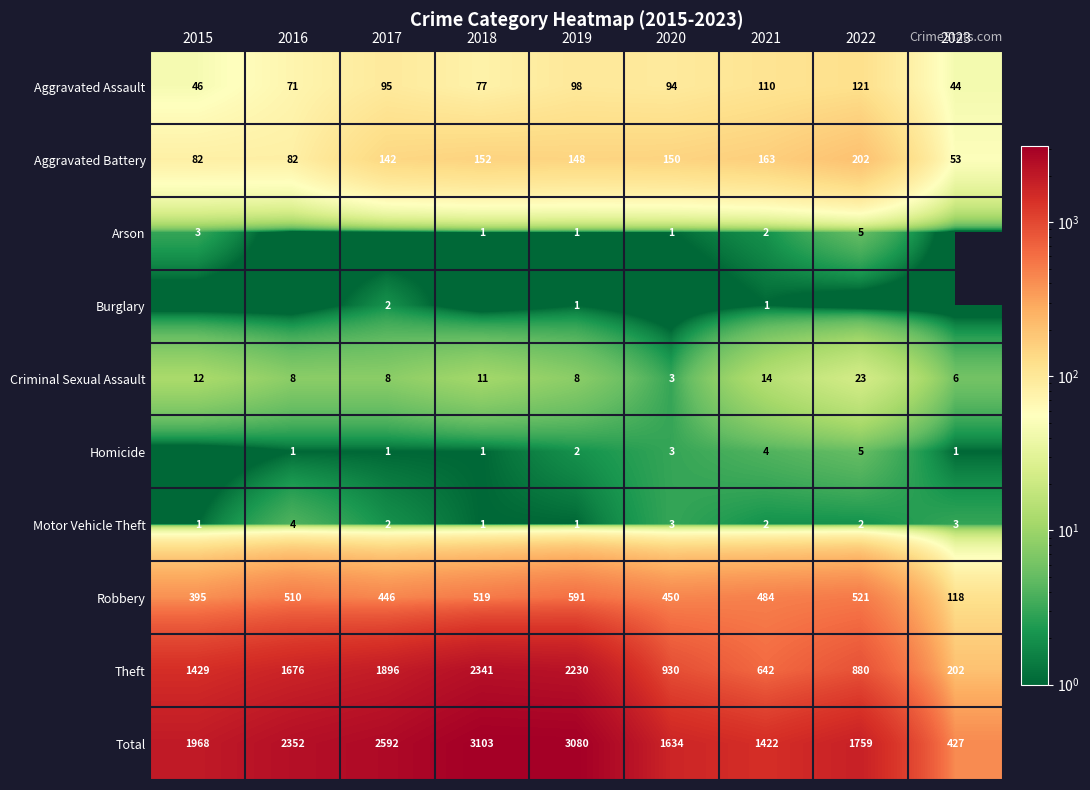

At which category is the sum across all series the highest?

2018